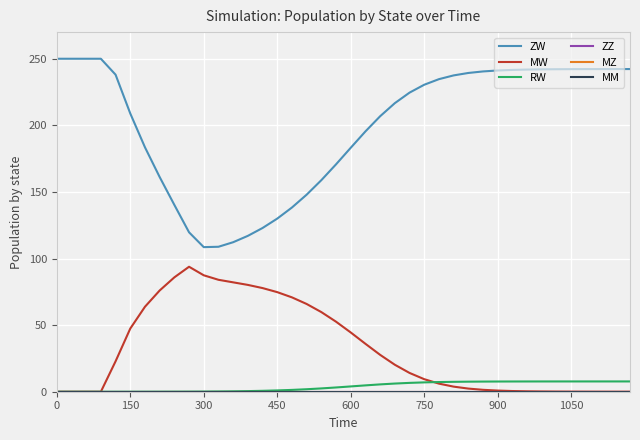

Is this an area chart (filled region under the line)?

No